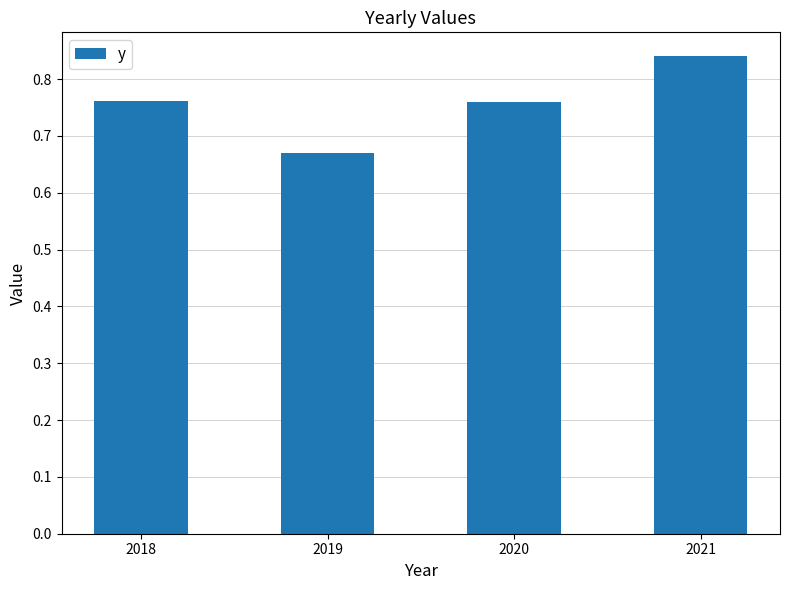

Is it true that the value at 2018 is 1.0?

False